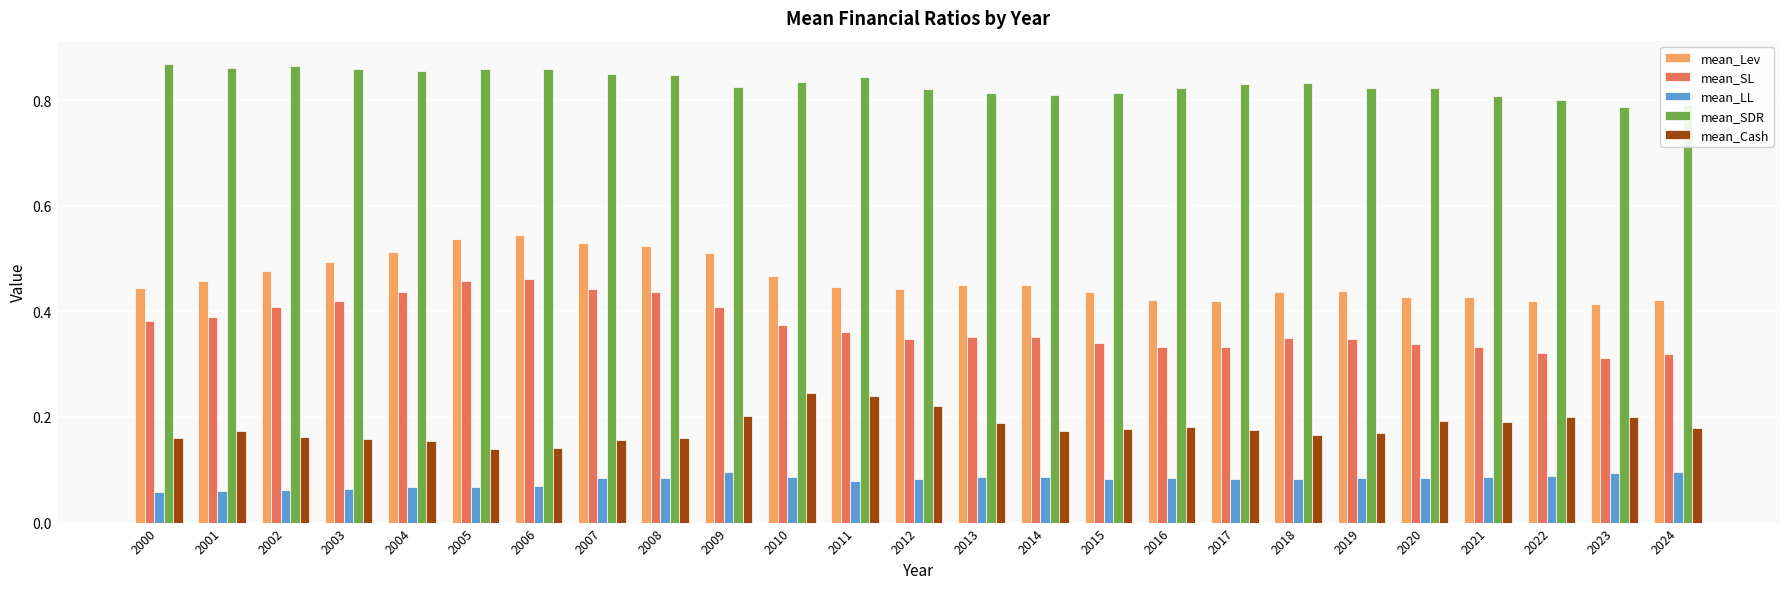

What is the sum of all mean_SL values?

9.4